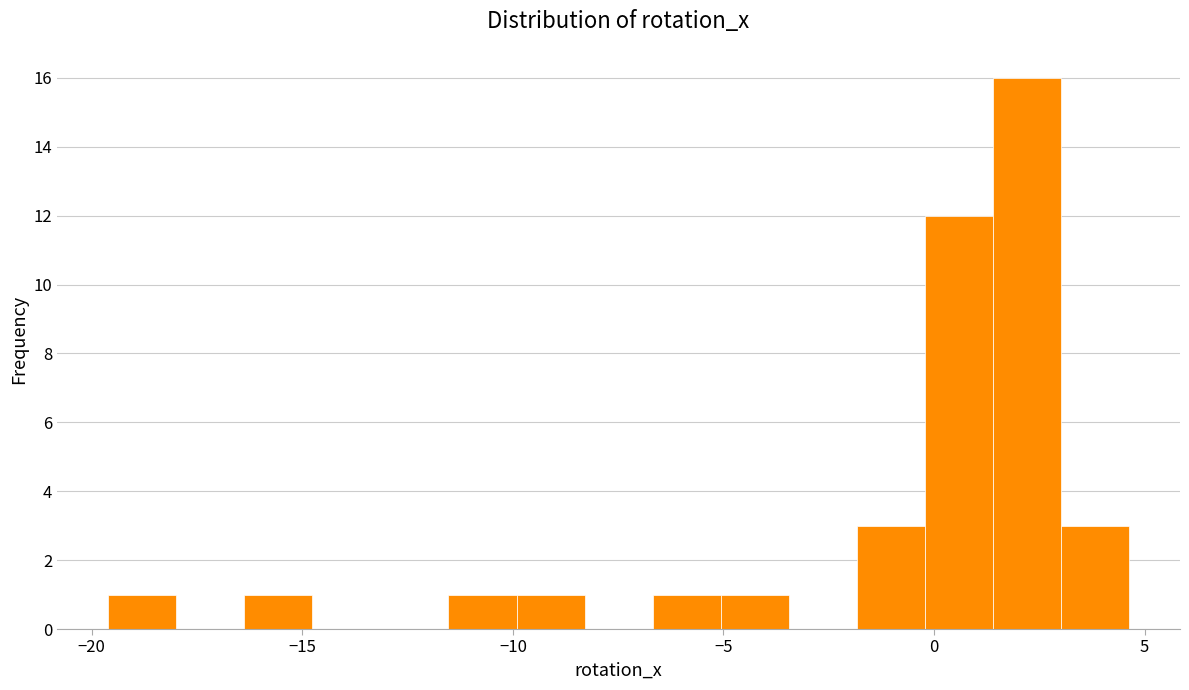

Around what value on the x-axis is the tallest bar? Give the approximate position of its centre, as read against the axis.

2.0